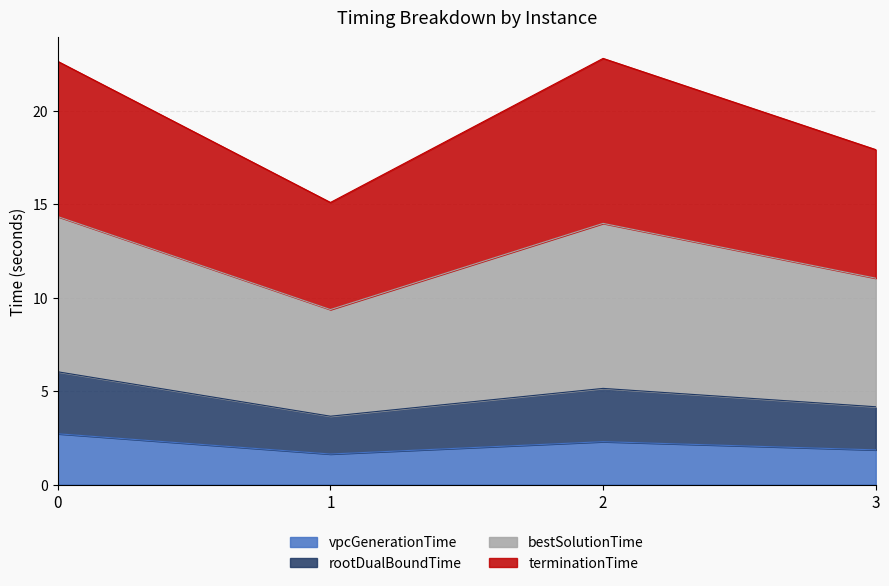

The value of vpcGenerationTime at 1 is 1.6. True or false?

True